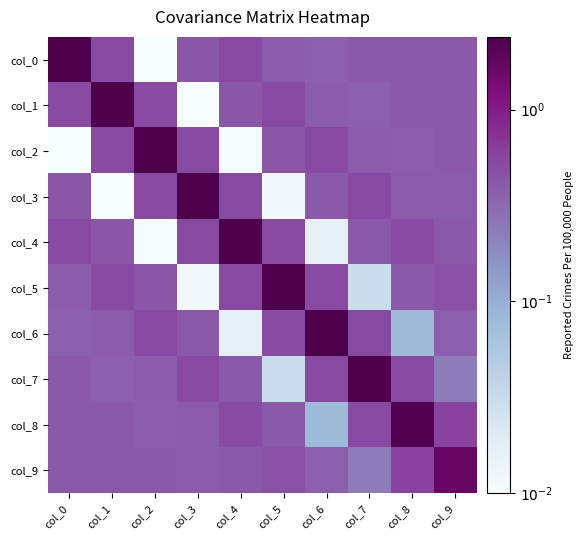

What is the total value across all series at col_5?

-5.4